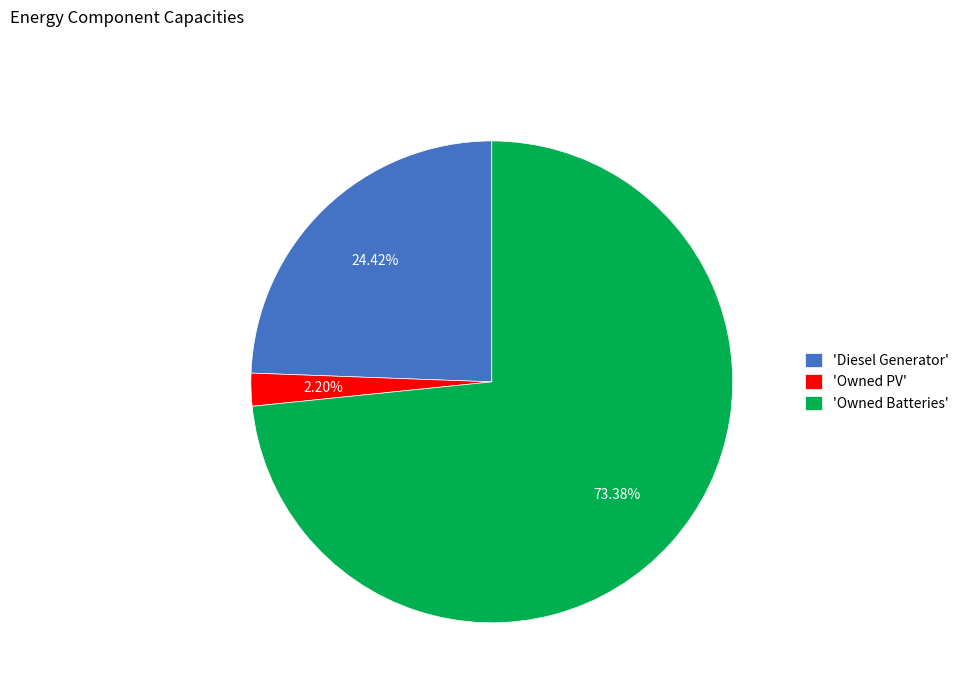

Rank the categories by value from highest to lowest.

'Owned Batteries', 'Diesel Generator', 'Owned PV'